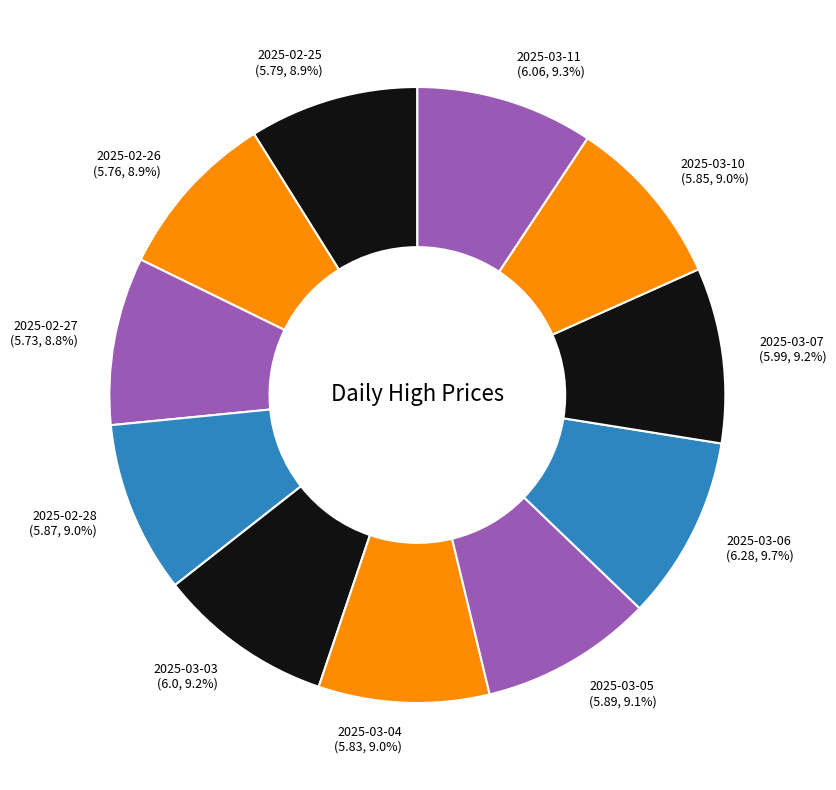

To the nearest percent, what portion does 2025-02-25 represent?

9%